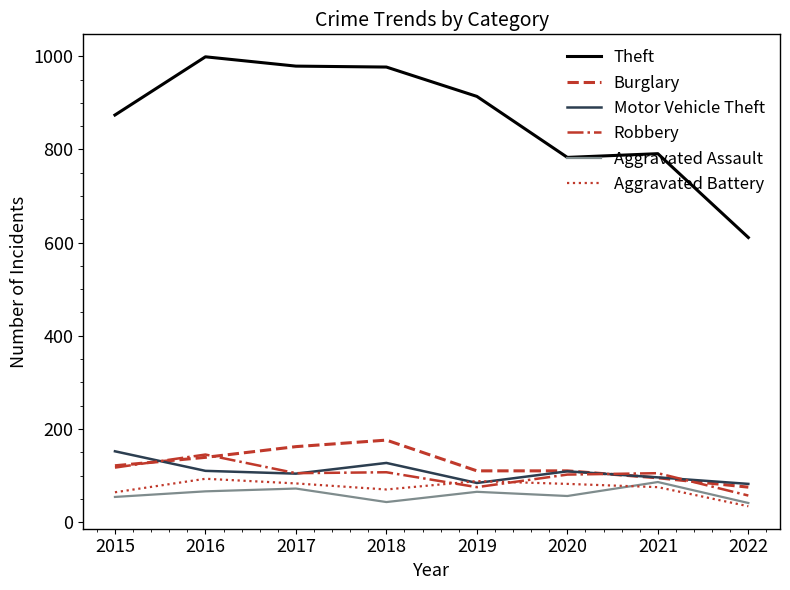

How many lines are shown in the chart?

6